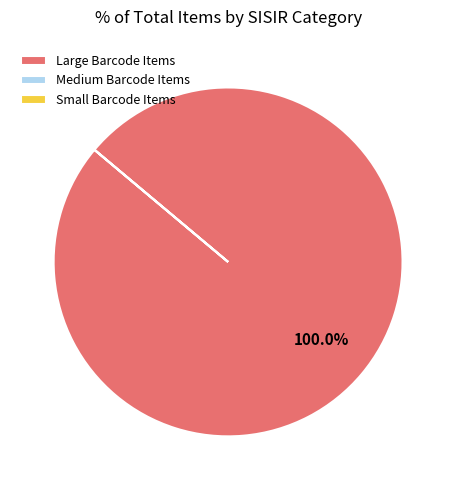

What is the majority slice?

Large Barcode Items